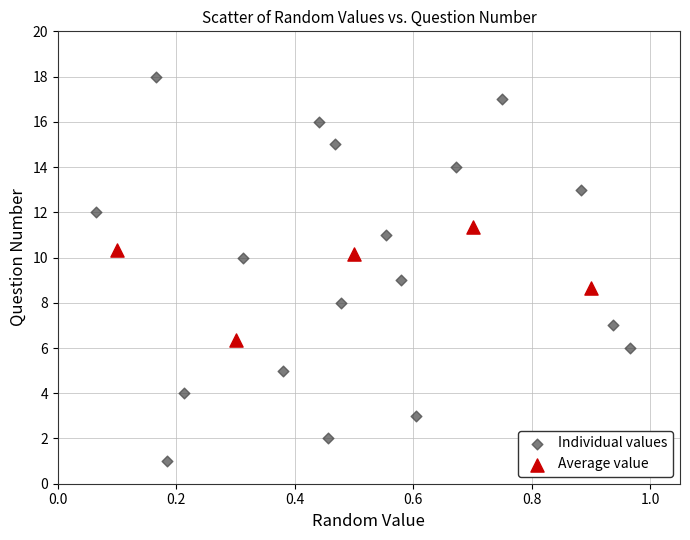

Which series contains the lowest Y value?

Individual values